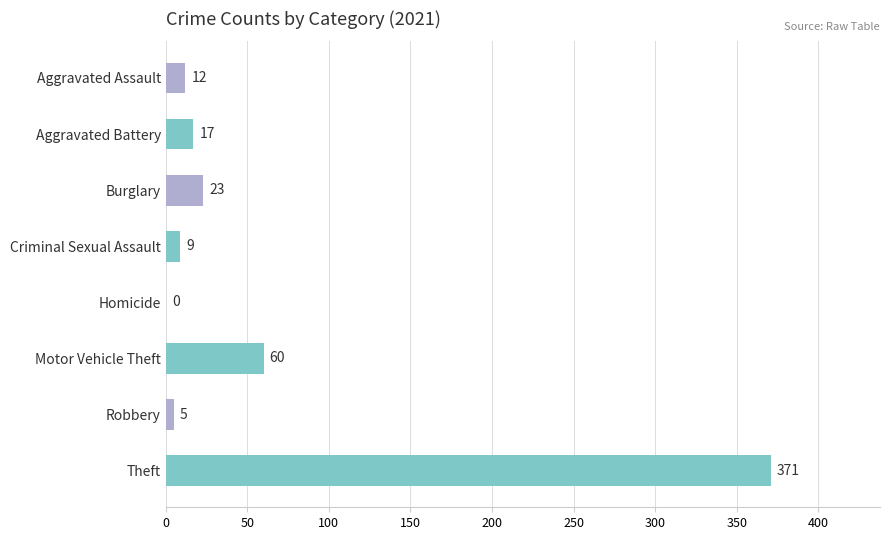

Where is the data nearest to the value 185?

Motor Vehicle Theft